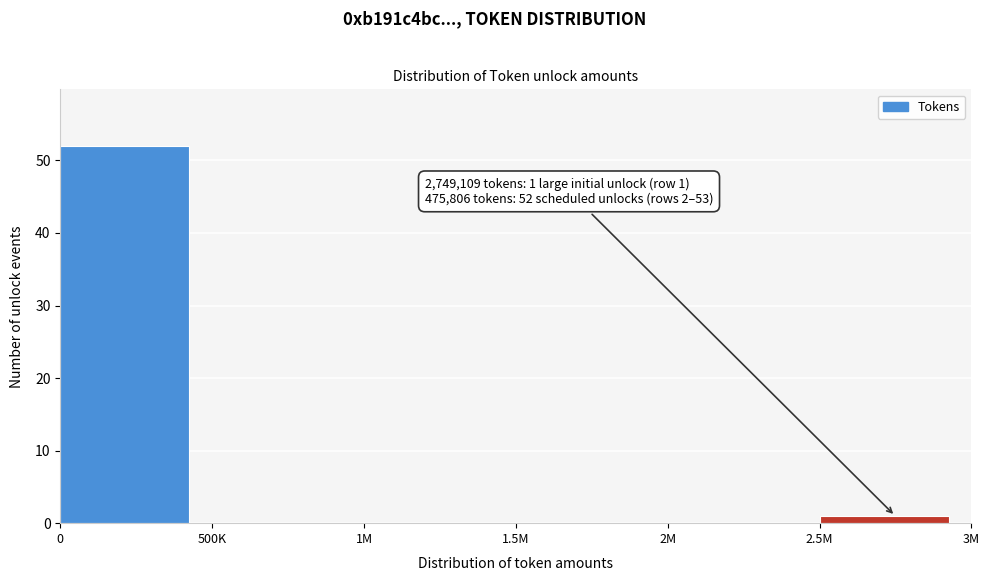

Reading left to right, list all the values displayed in this chart.

0=52	500K=0	1M=0	1.5M=0	2M=0	2.5M=1